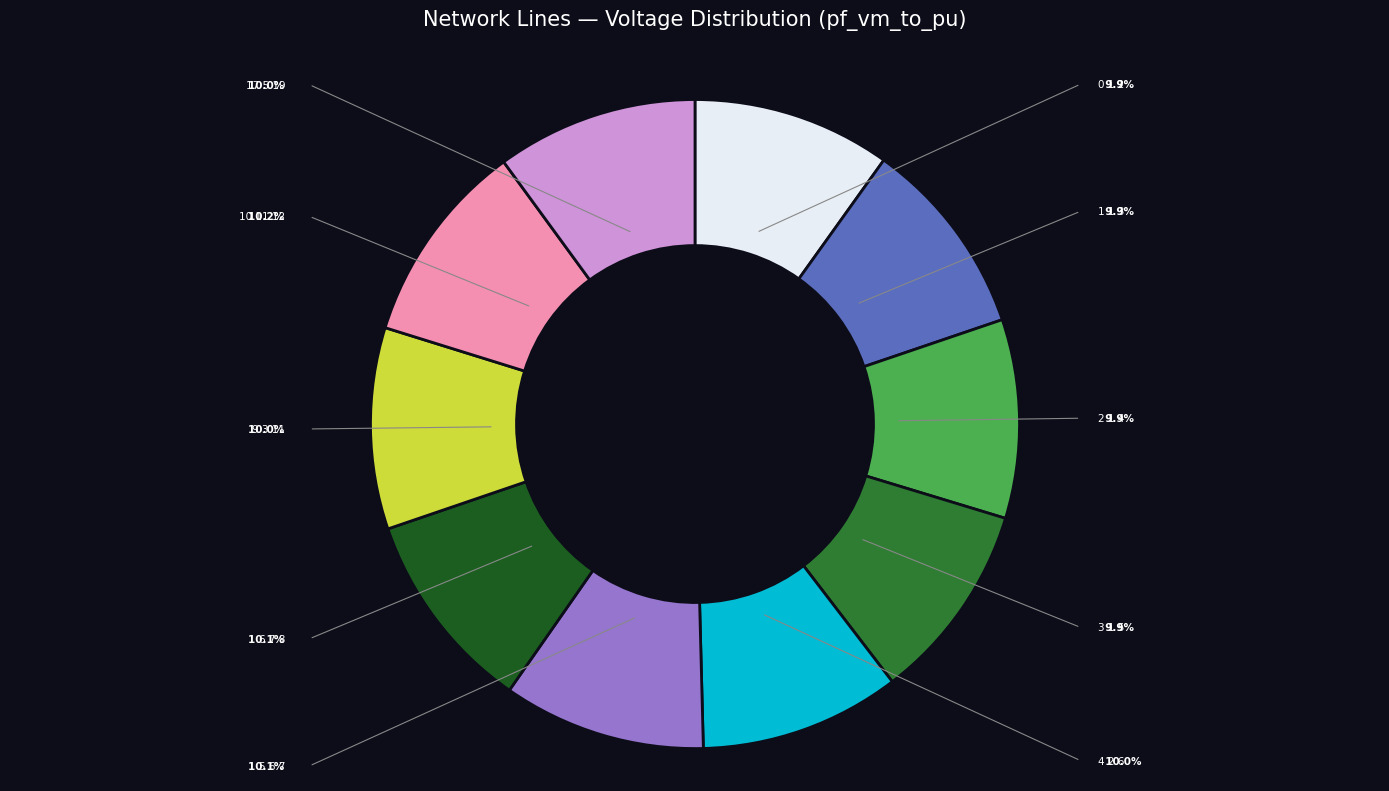

How many segments does this pie chart have?

10